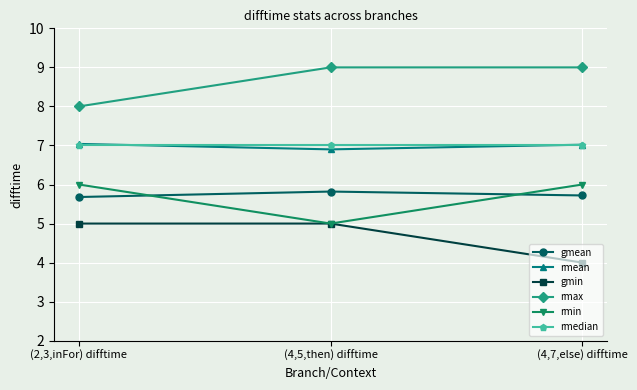

Reading right to left, extract all data points from this chart.

gmean: (4,7,else) difftime=5.7	(4,5,then) difftime=5.8	(2,3,inFor) difftime=5.7
rmean: (4,7,else) difftime=7.0	(4,5,then) difftime=6.9	(2,3,inFor) difftime=7.0
gmin: (4,7,else) difftime=4.0	(4,5,then) difftime=5.0	(2,3,inFor) difftime=5.0
rmax: (4,7,else) difftime=9.0	(4,5,then) difftime=9.0	(2,3,inFor) difftime=8.0
rmin: (4,7,else) difftime=6.0	(4,5,then) difftime=5.0	(2,3,inFor) difftime=6.0
rmedian: (4,7,else) difftime=7.0	(4,5,then) difftime=7.0	(2,3,inFor) difftime=7.0